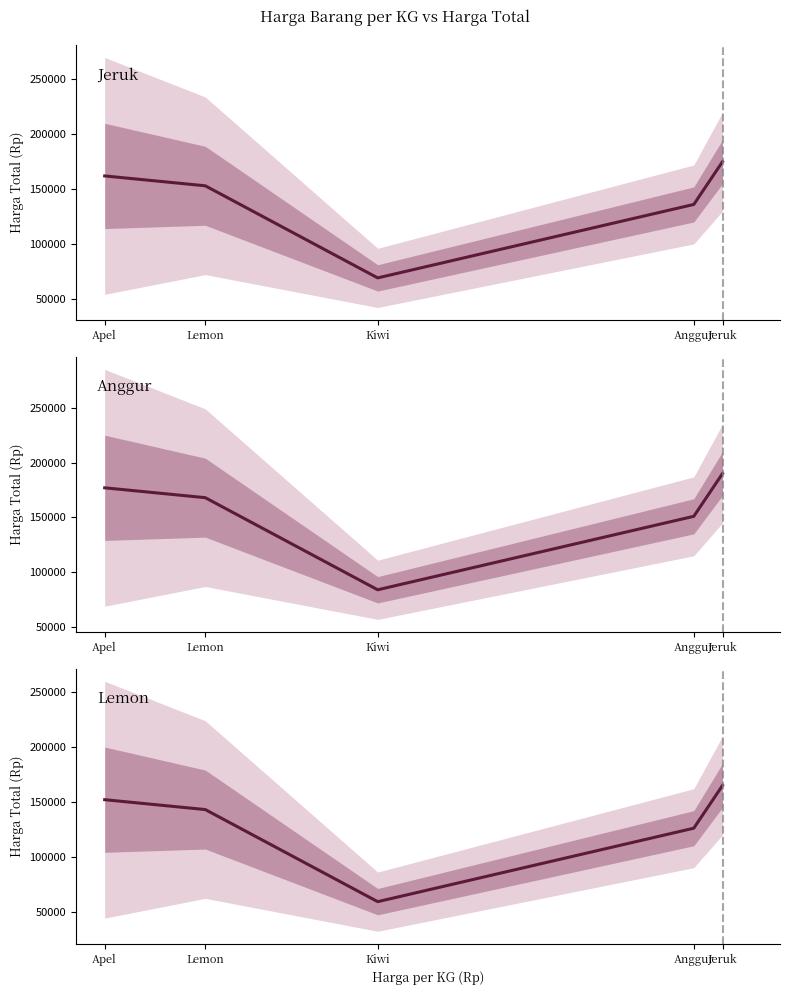

Which label corresponds to the smallest value in the chart?

Kiwi